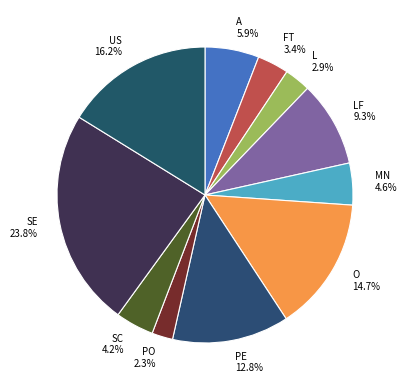

Between US 16.2% and SE 23.8%, which is larger?

SE 23.8%